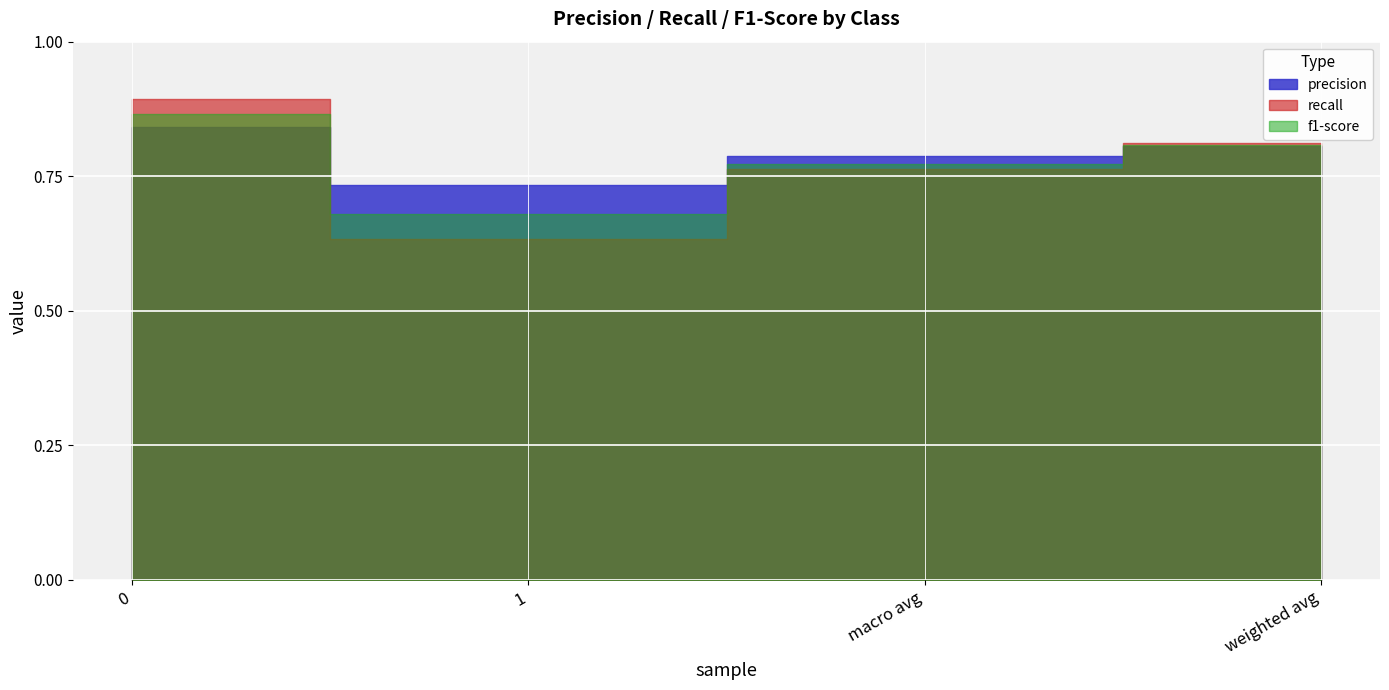

What is the average value of the f1-score series?

0.8